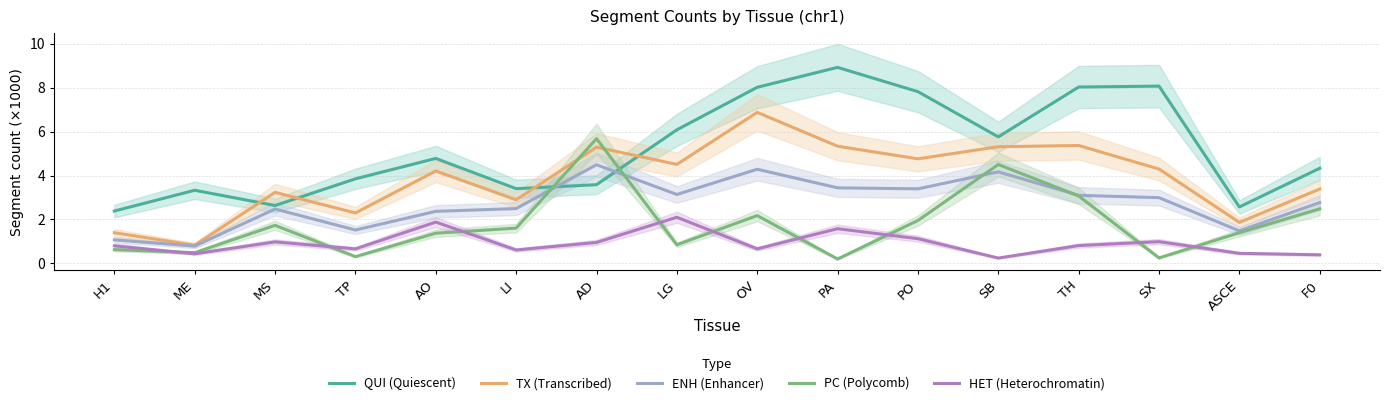

What position from the right is PO?

6